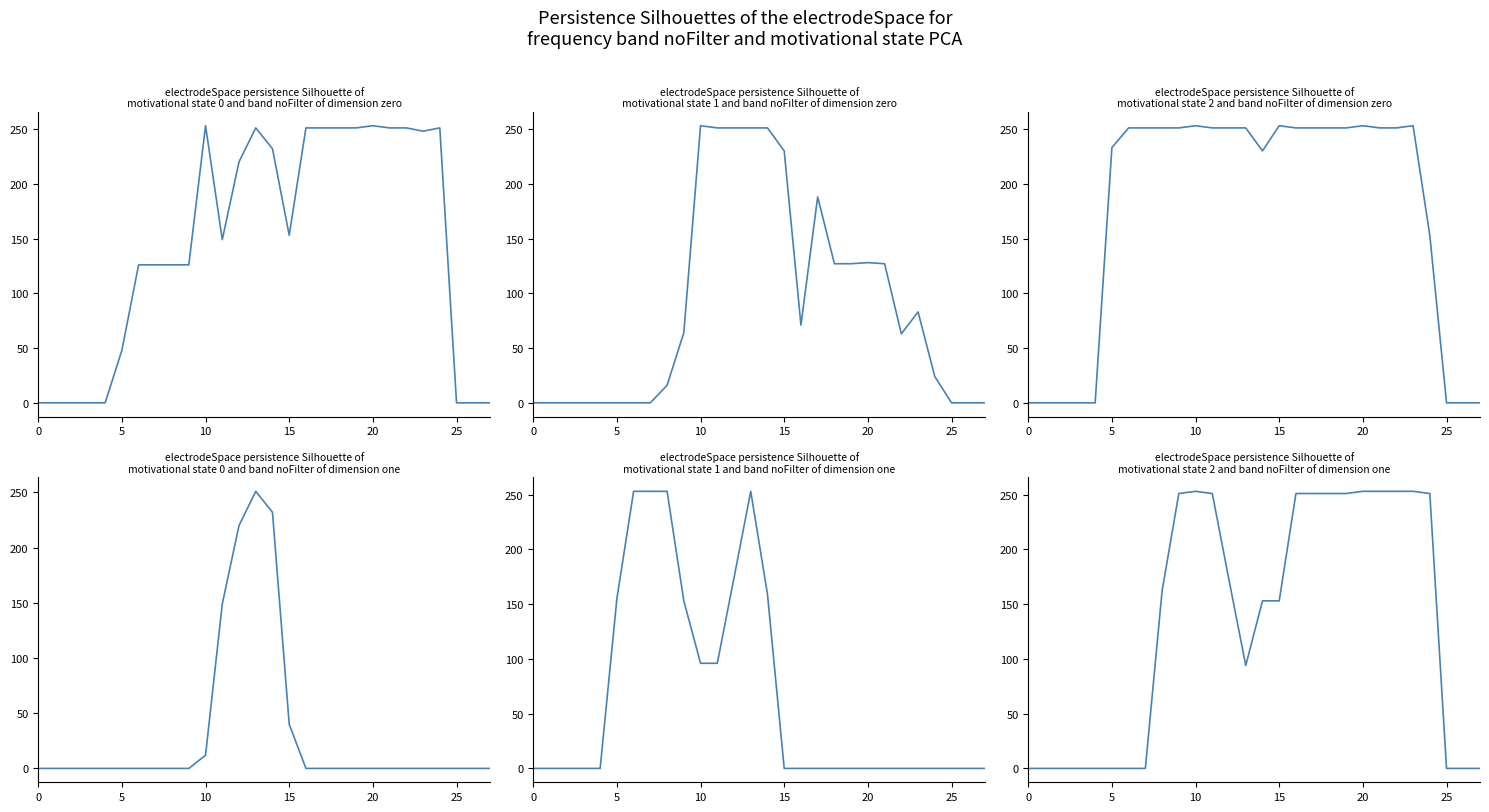

What is the total value across all series at 14?

1257